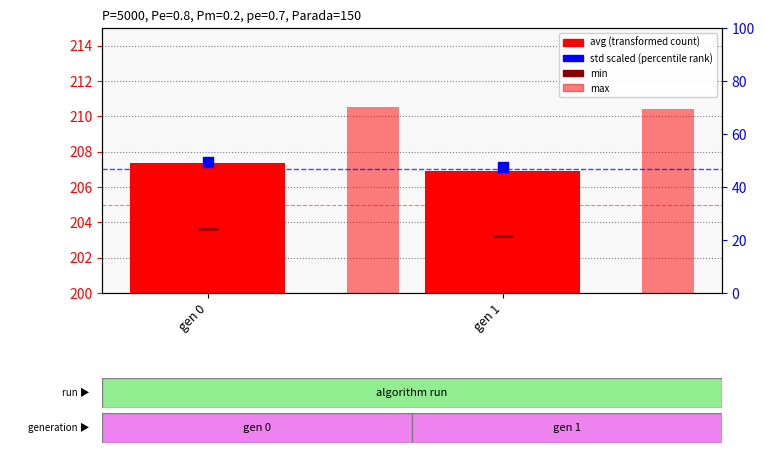

At how many categories does at least one series exceed 143?

2